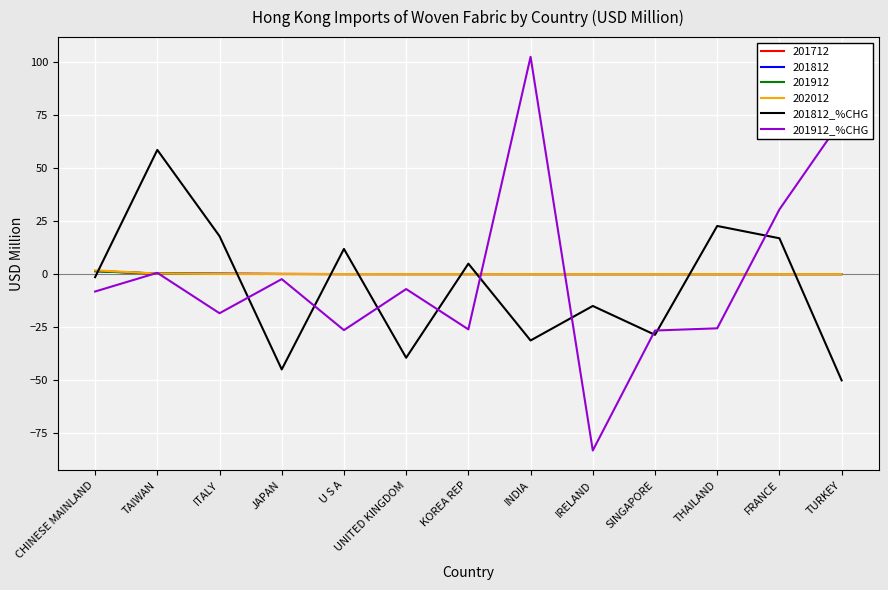

At which category does the chart reach its minimum across all series?

IRELAND